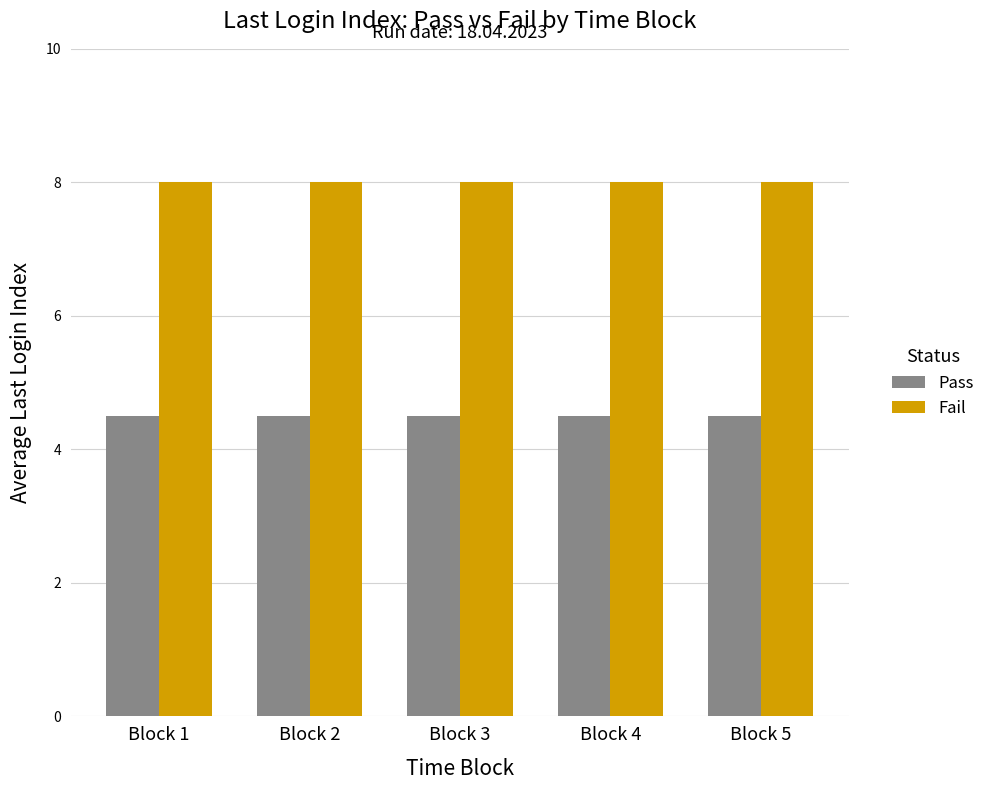

List the series in order of their peak value, highest first.

Fail, Pass